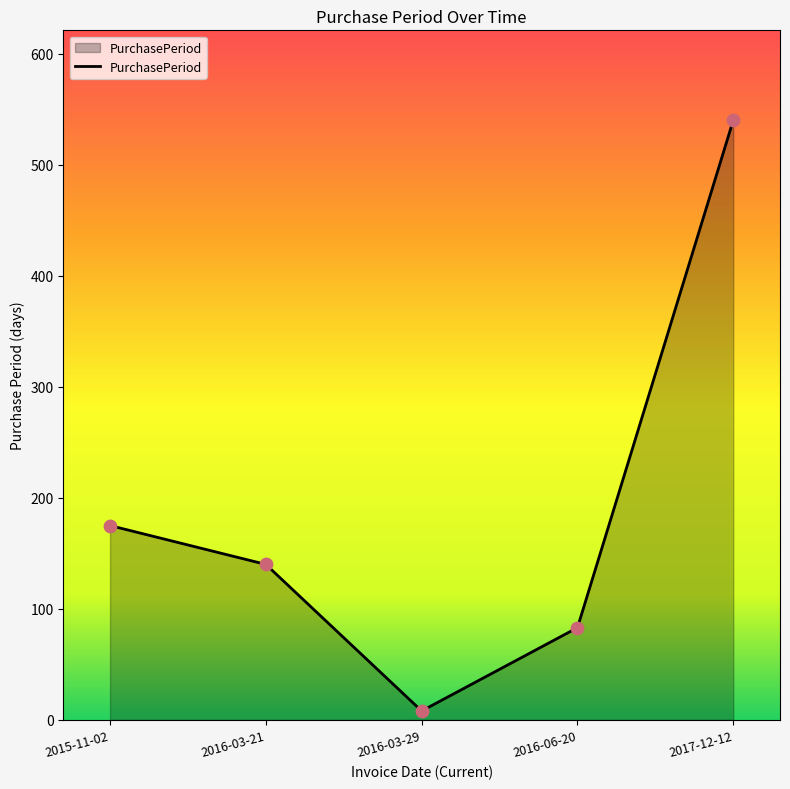

Approximately how many times larger is the value at 2015-11-02 compared to 2017-12-12?

0.3